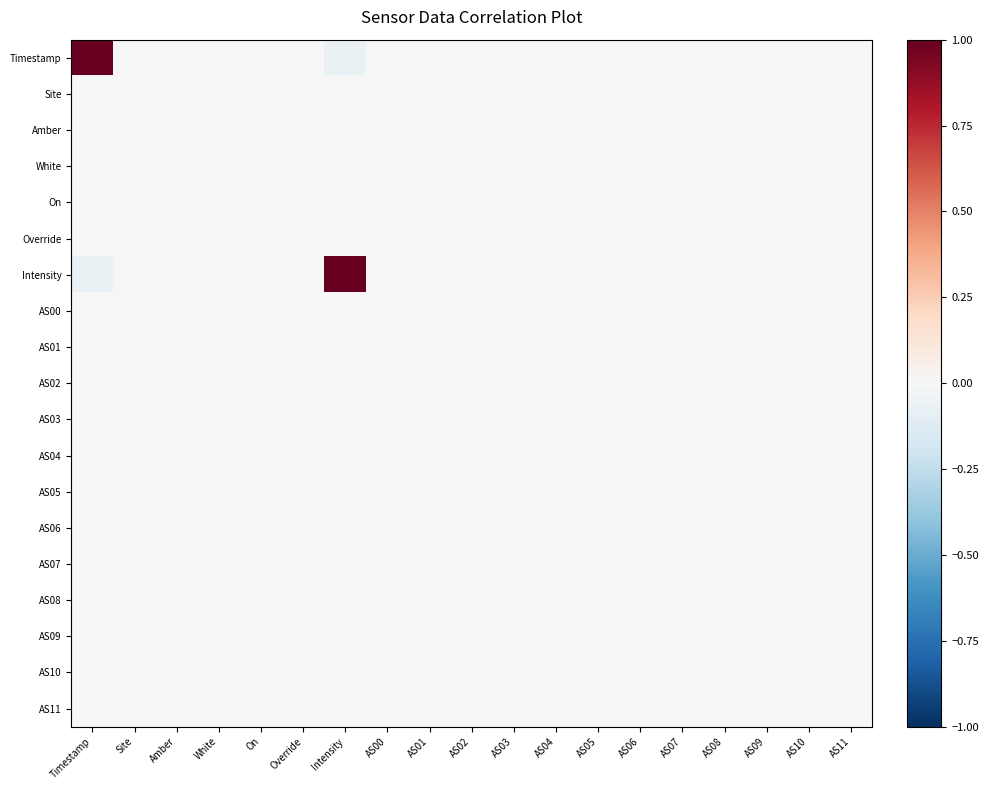

Where is Timestamp nearest to the value 0?

Site